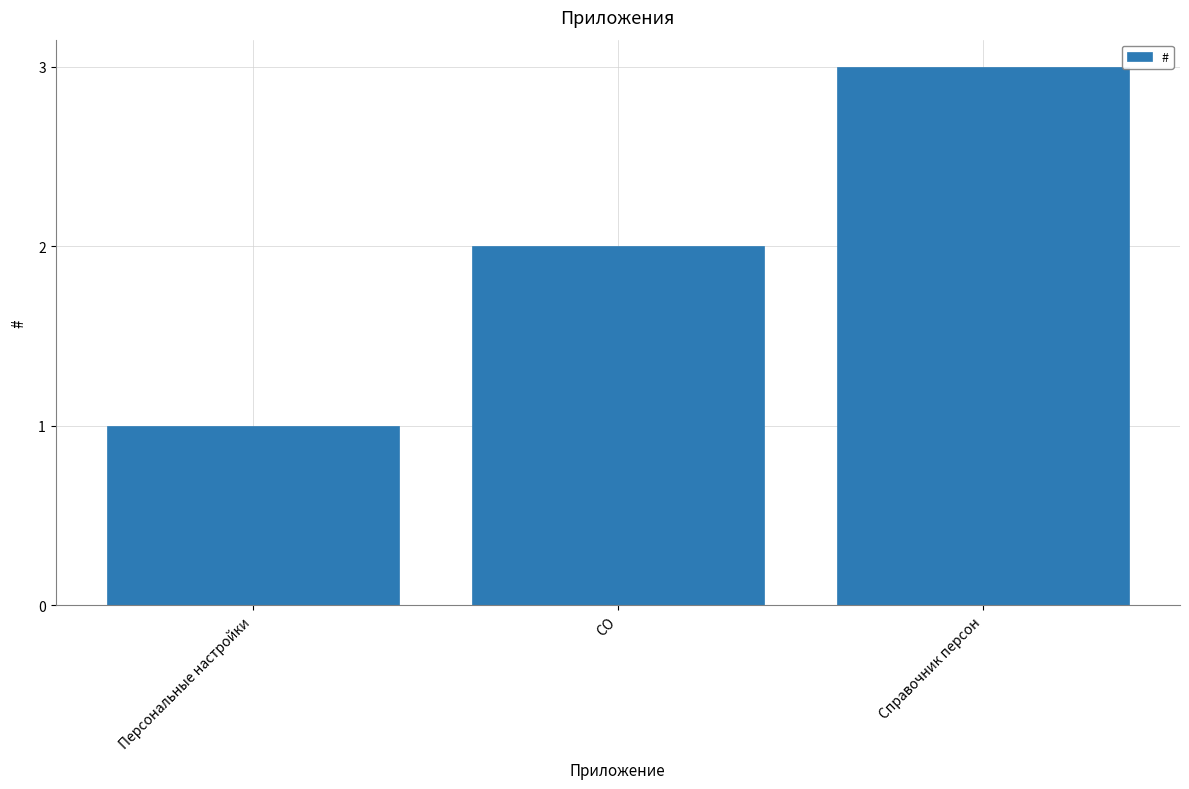

True or false: the data shows 1 at CO.

False